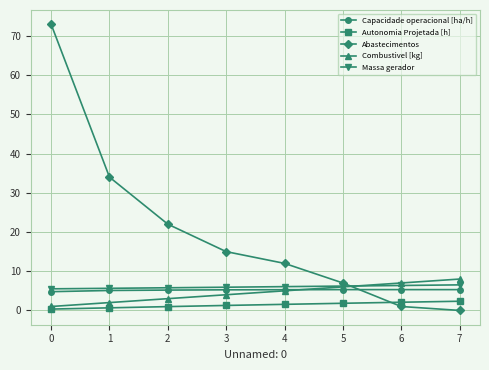

Which series has the largest range (max minus min)?

Abastecimentos